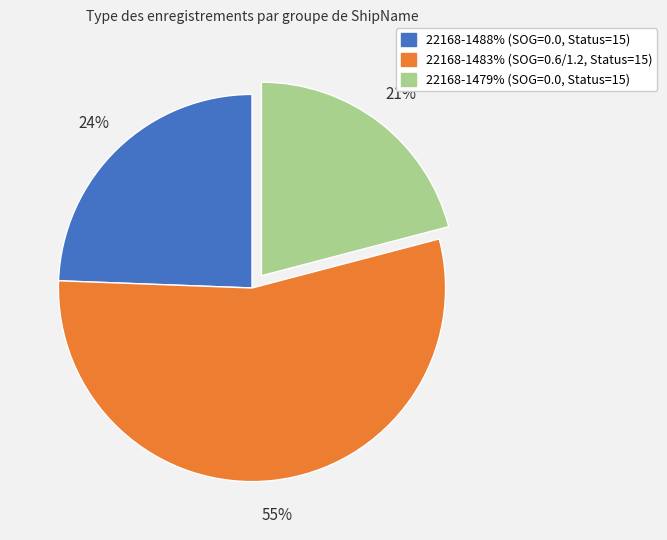

Does any single category account for the majority?

Yes